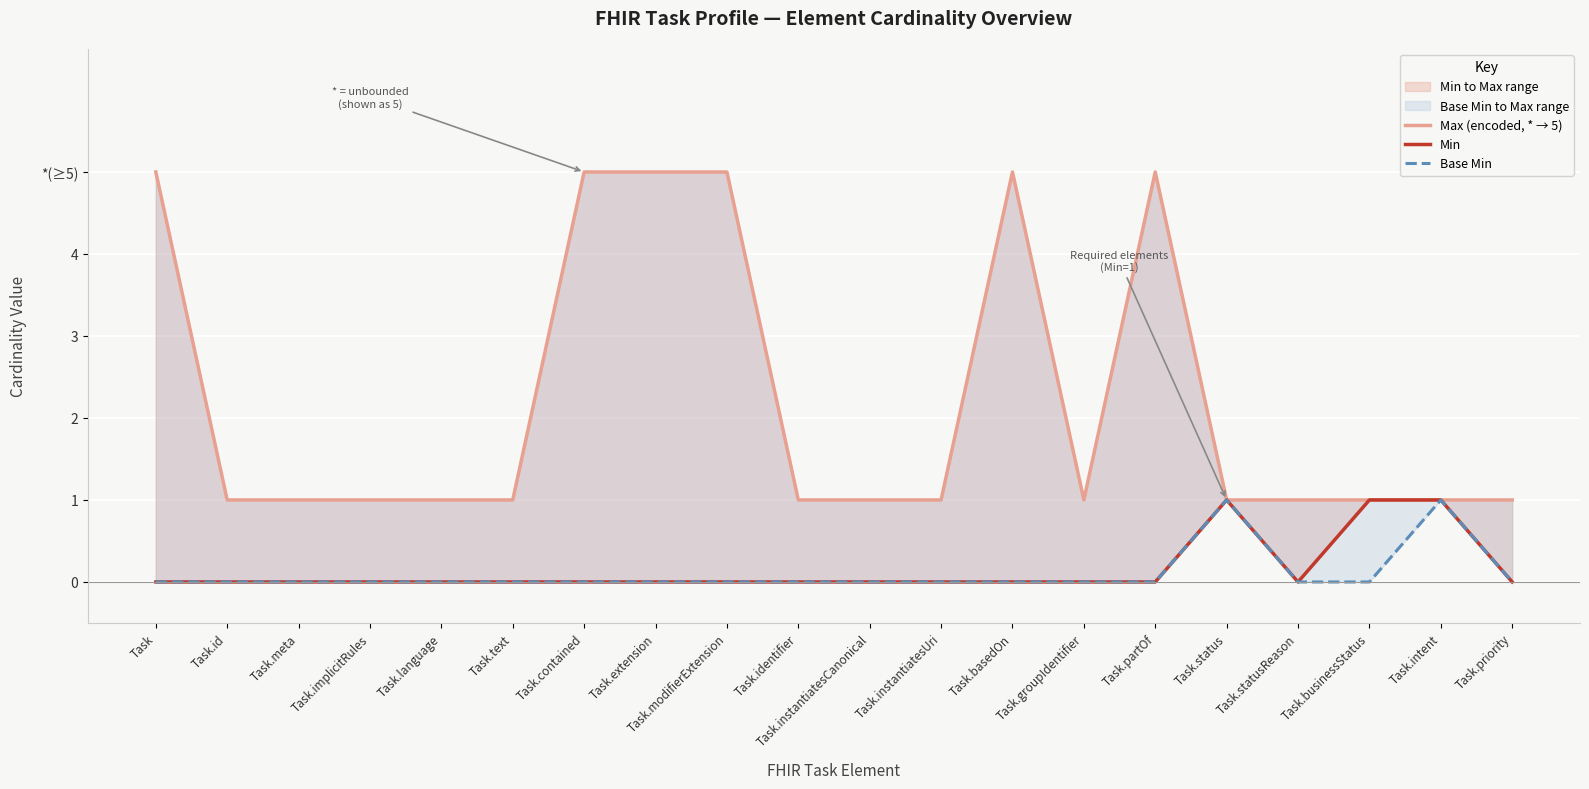

How many data points in Base Min are above 0?

2